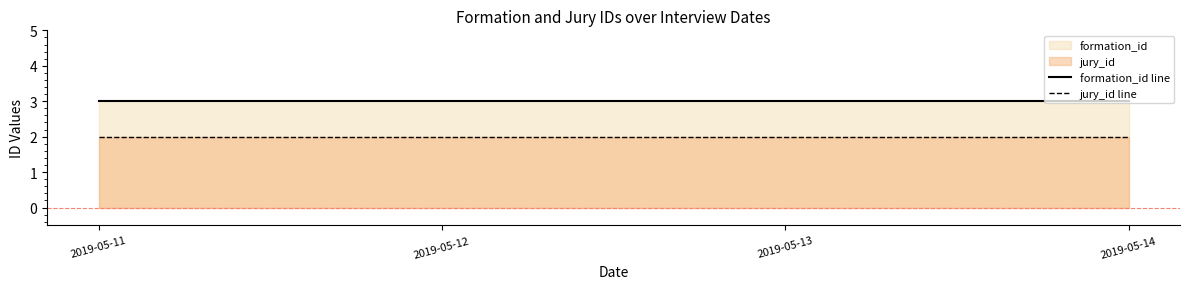

True or false: jury_id line has a value of 2 at 2019-05-12.

True